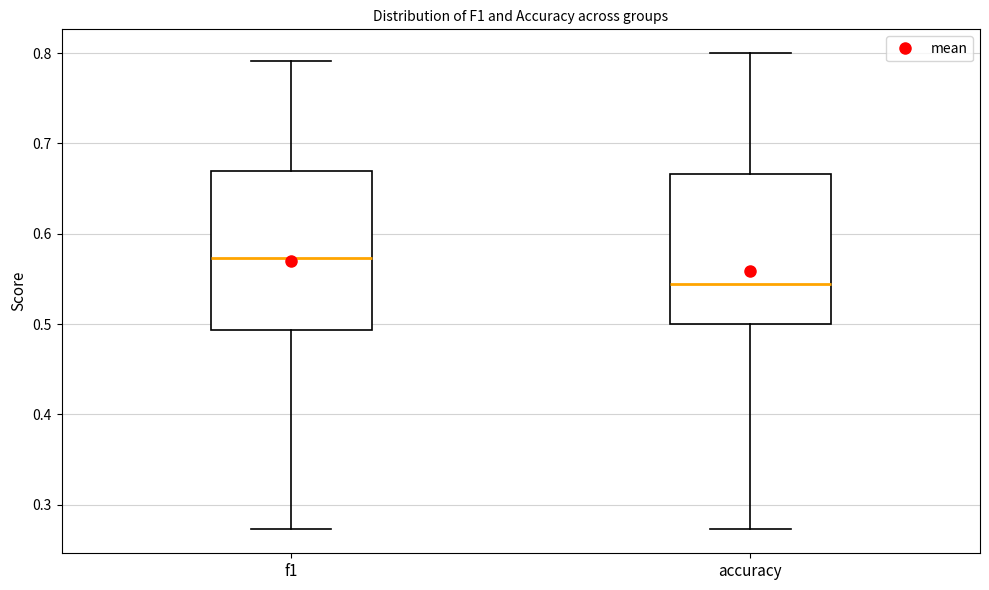

Which box's median line is the lowest?

accuracy